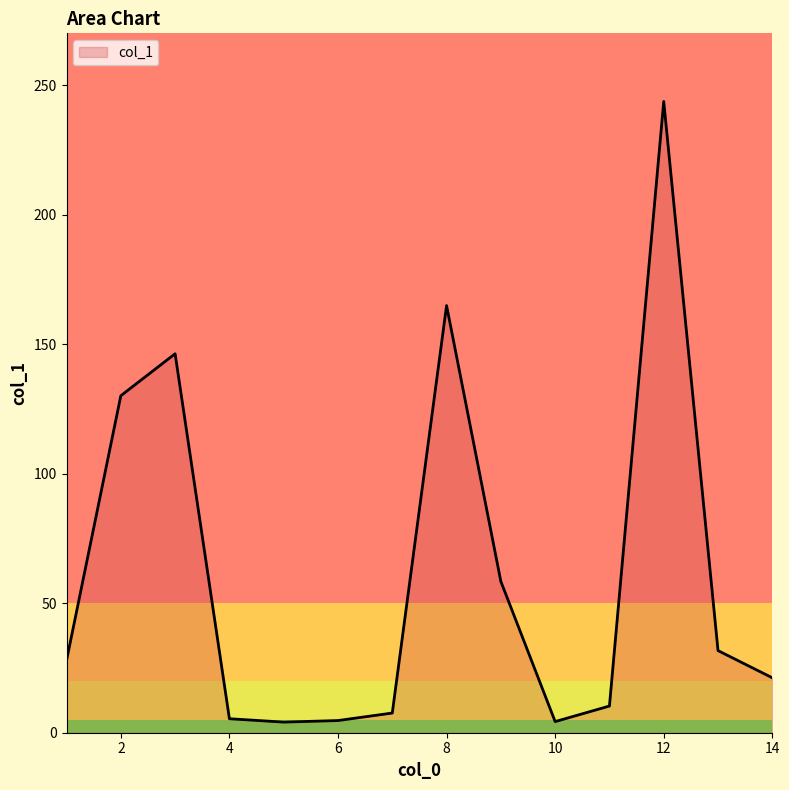

What is the difference between the maximum and minimum values?

239.6